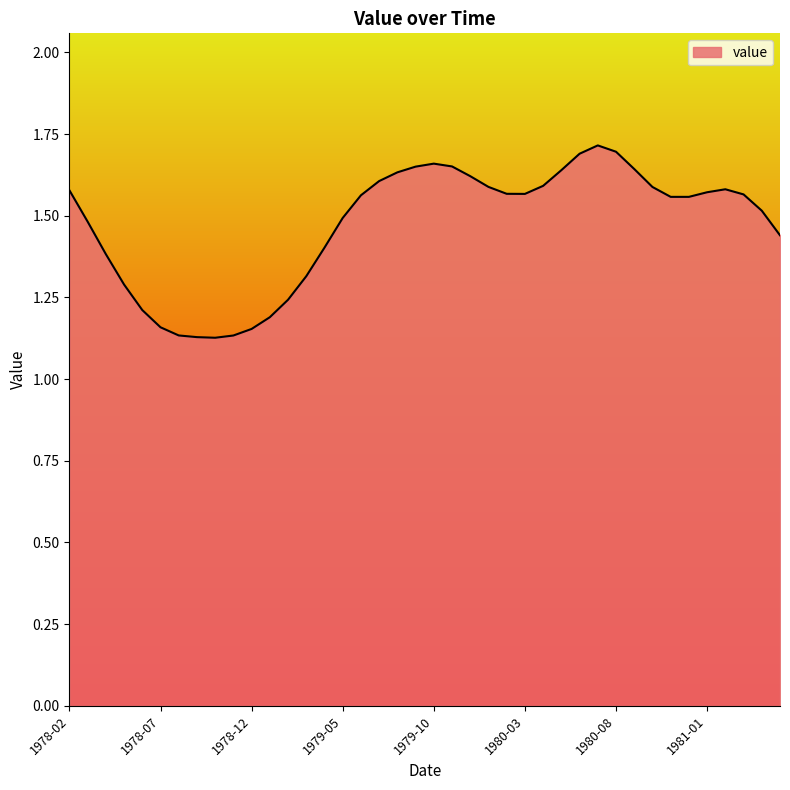

What is the difference between the maximum and minimum values?

0.6